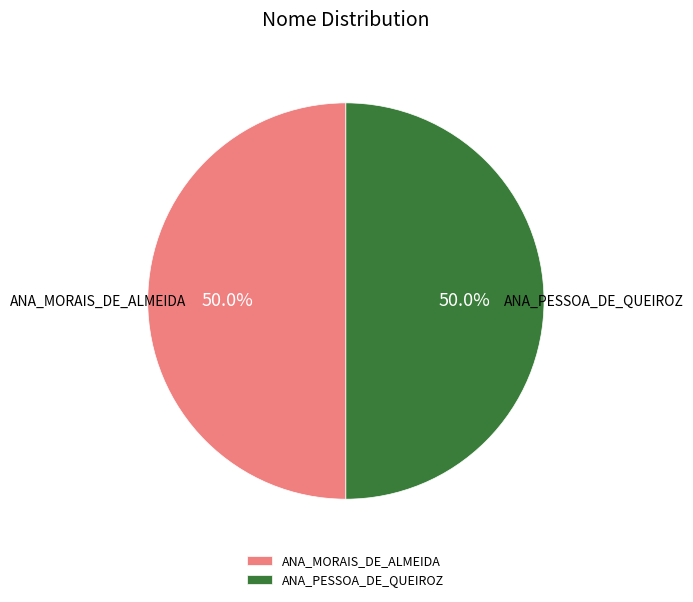

Combined, do ANA_MORAIS_DE_ALMEIDA and ANA_PESSOA_DE_QUEIROZ account for over 50%?

Yes